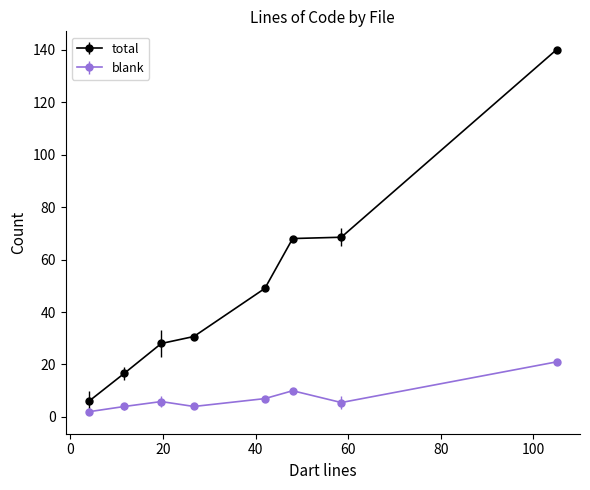

Rank the series by their maximum value, from highest to lowest.

total, blank